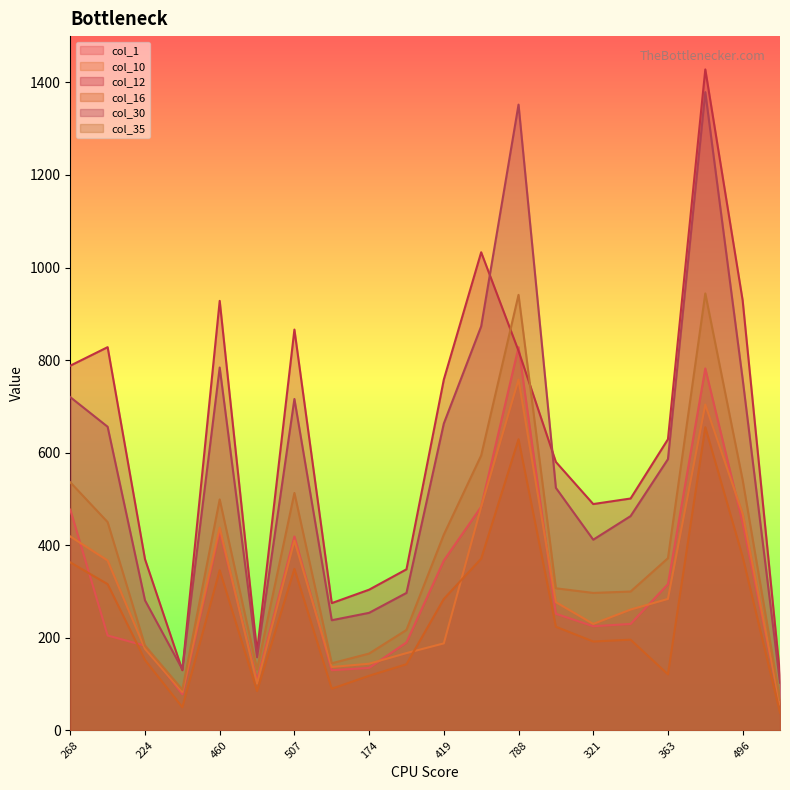

The value of col_16 at 174 is 118. True or false?

True